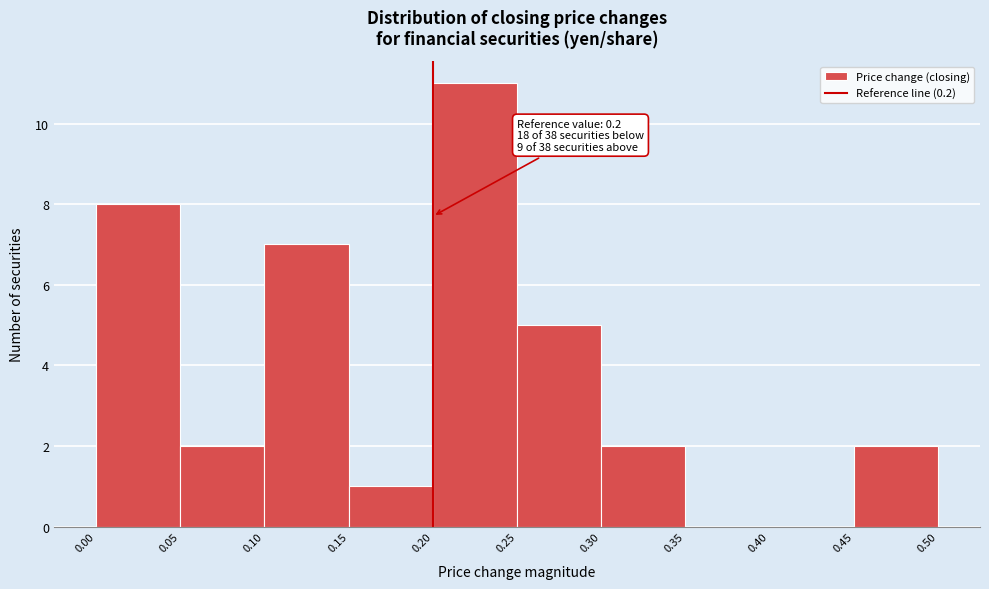

Which range on the x-axis has the tallest bar?

0.20 to 0.25